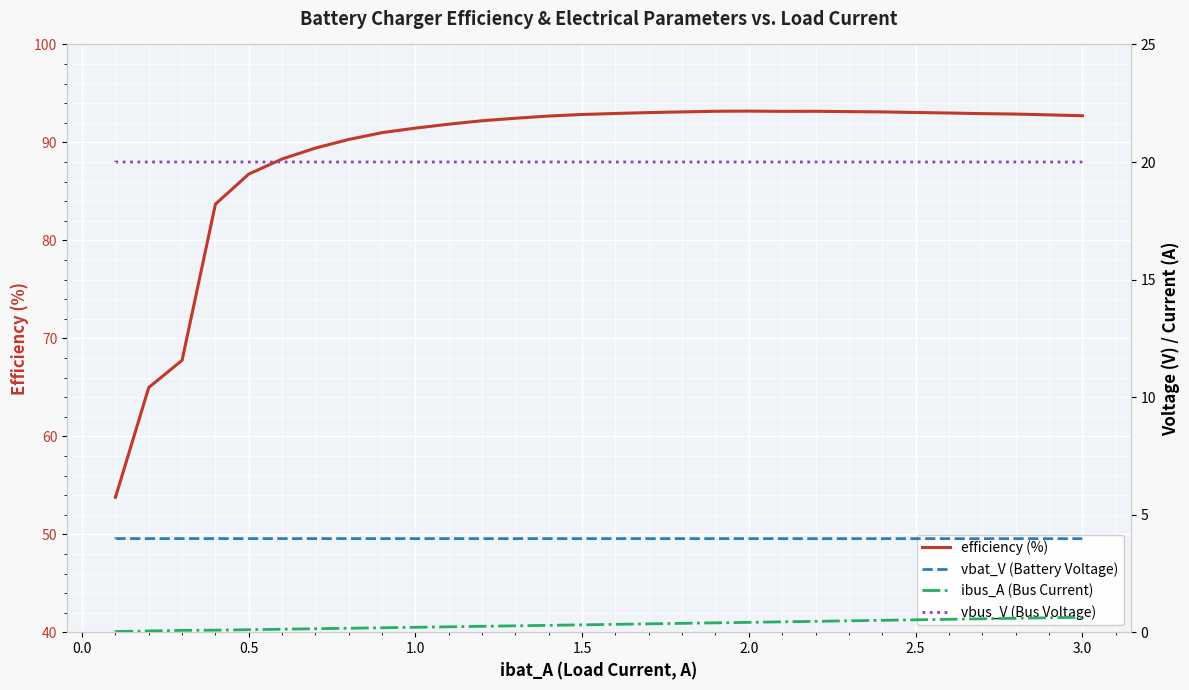

True or false: ibus_A (Bus Current) has more than 2 points higher than both neighbors.

False